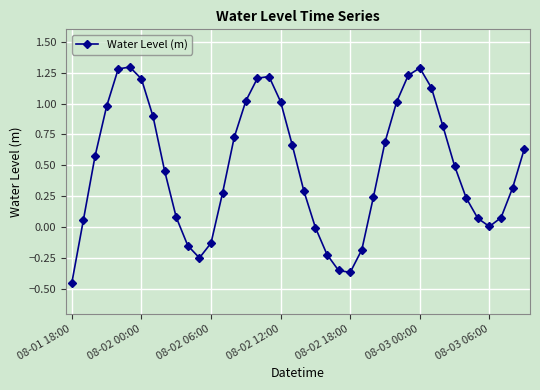

How many points are lower than both their immediate neighbors (excluding endpoints)?

3